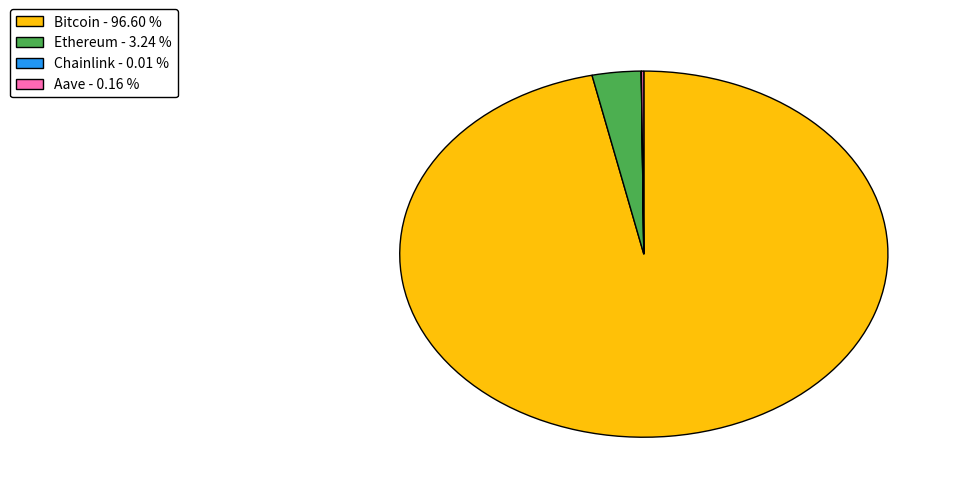

Does any single category account for the majority?

Yes